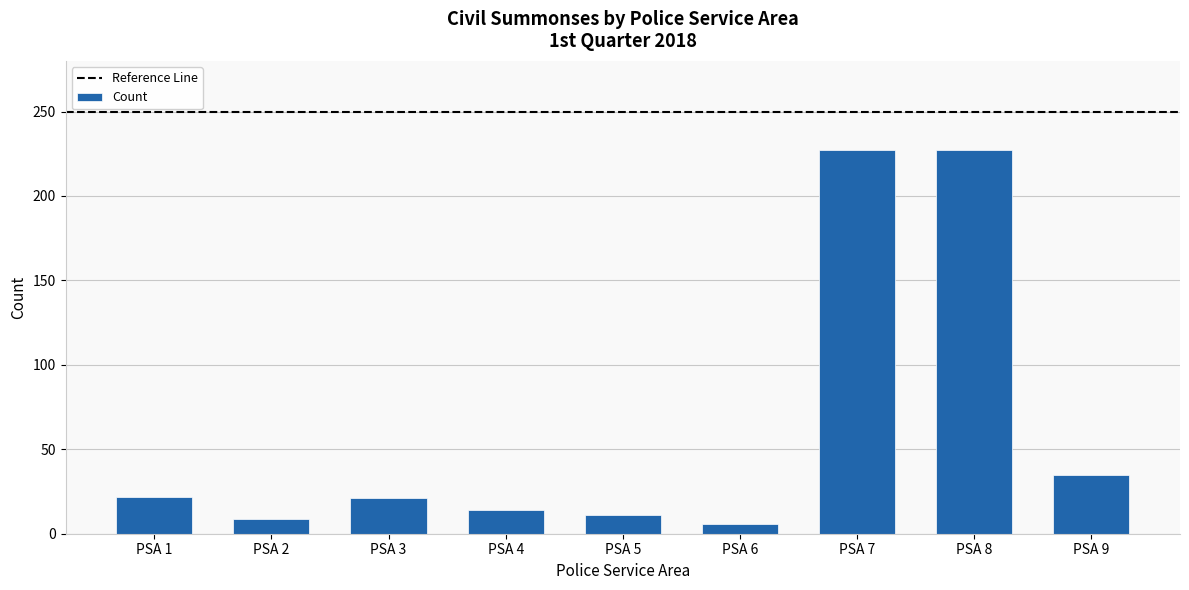

What is the average value?

64